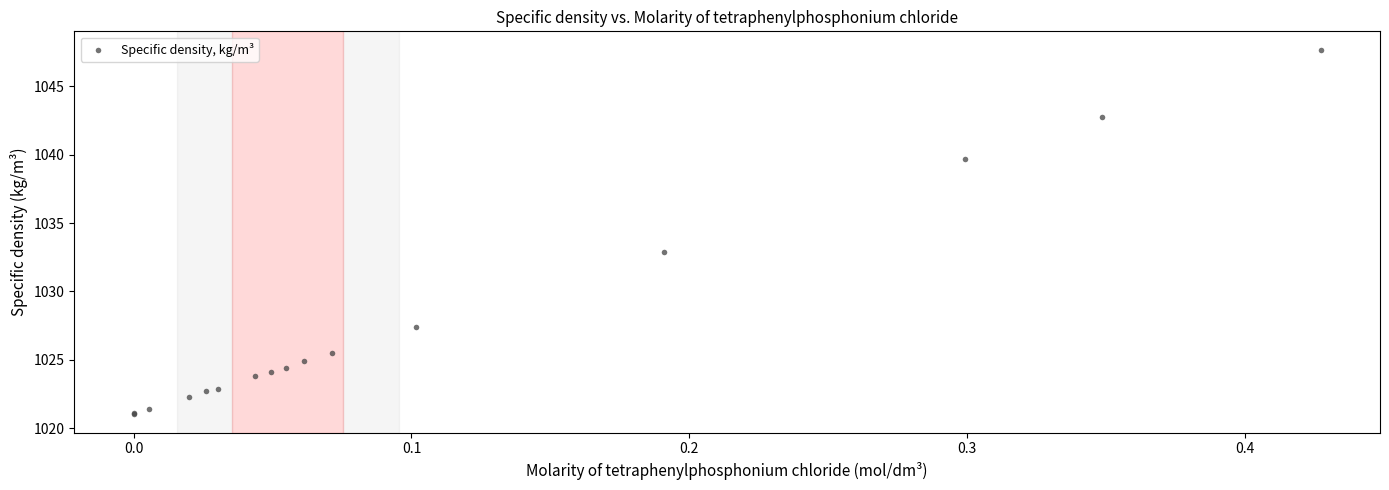

What Y value in the scatter plot is closest to 1034?

1032.9